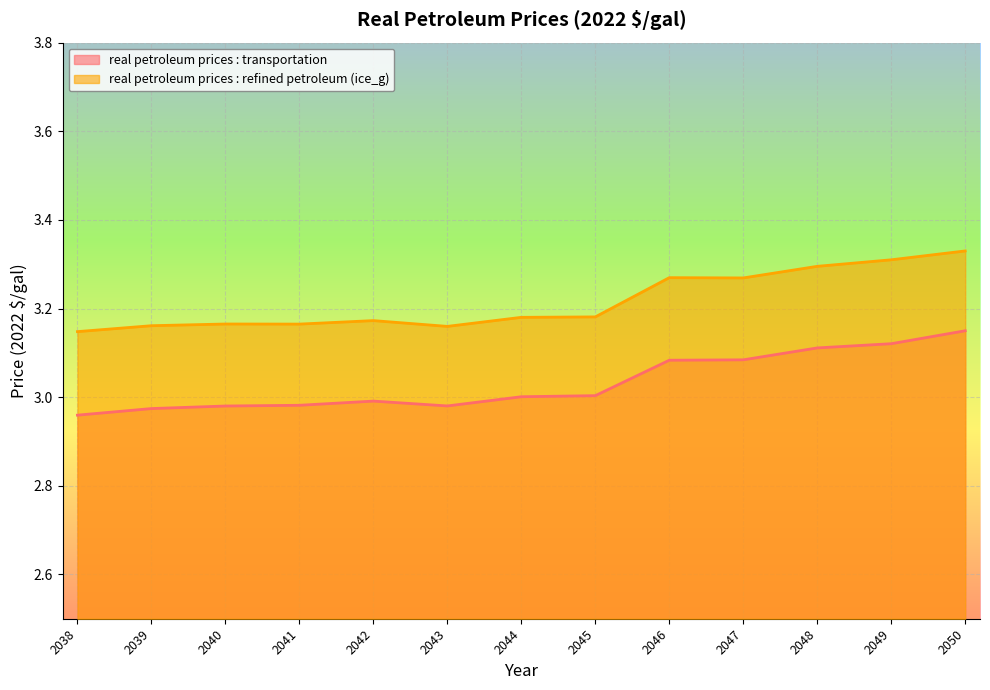

What is the total value across all series at 2048?

6.4